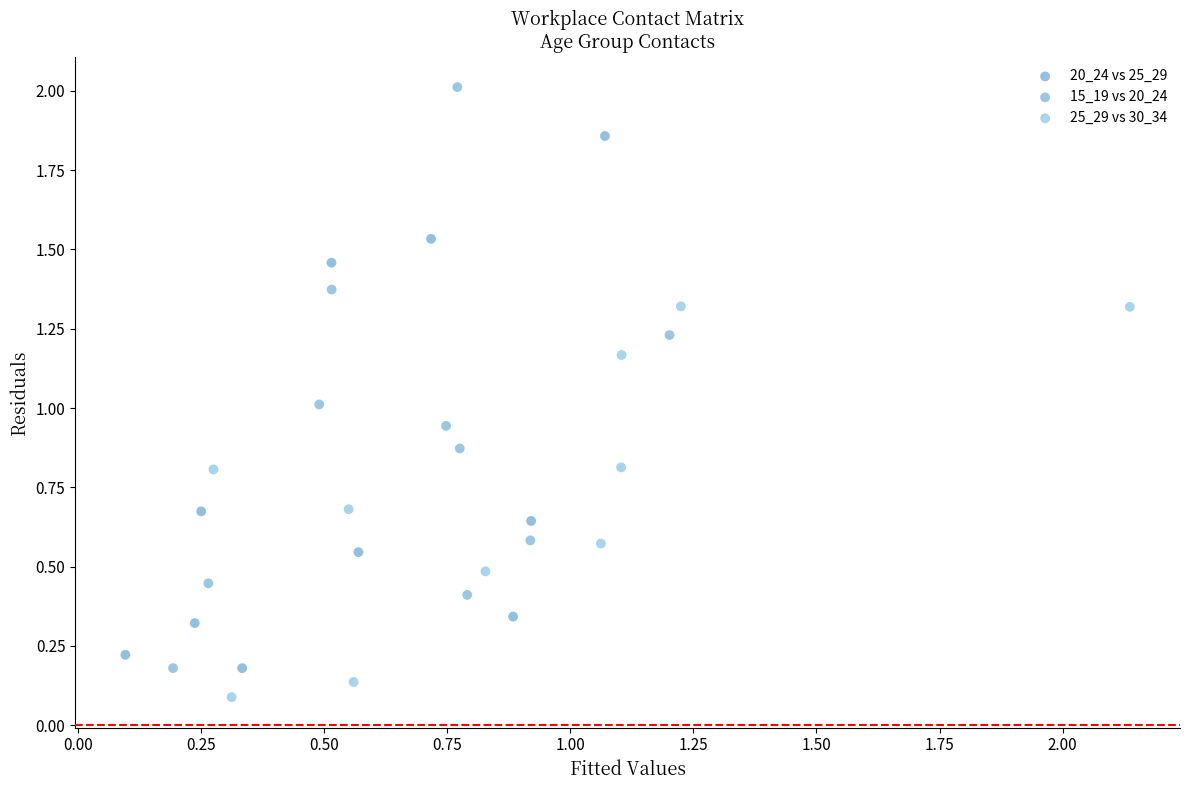

Which series contains the lowest Y value?

25_29 vs 30_34